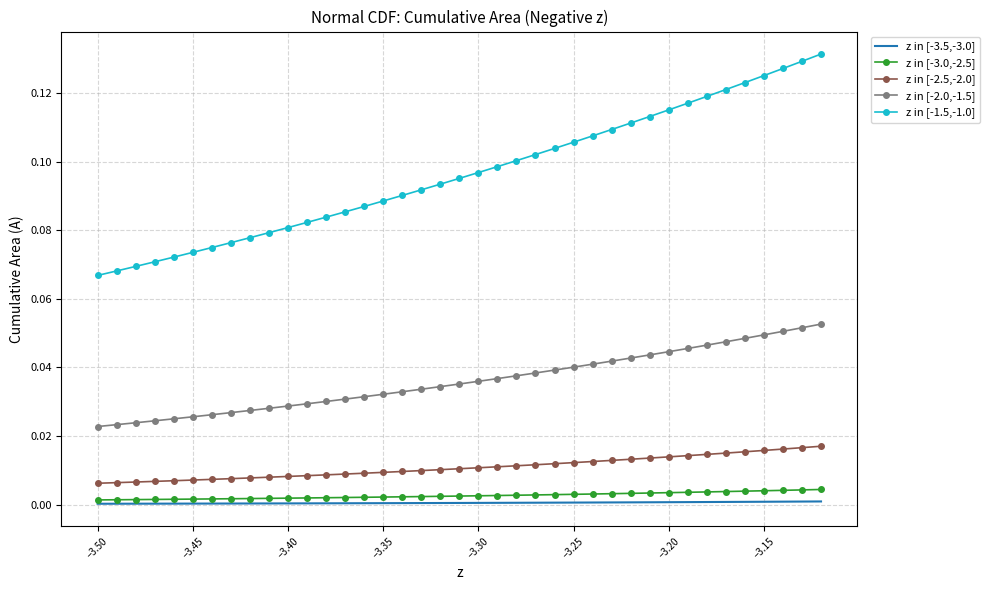

Which series has the widest spread of values?

z in [-1.5,-1.0]